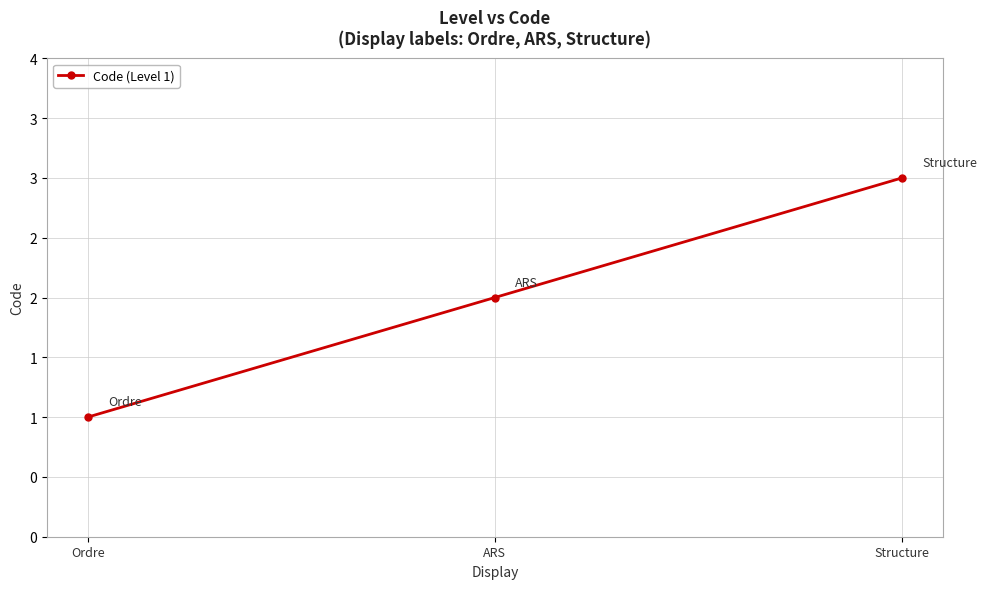

What is the difference between the maximum and minimum values?

2